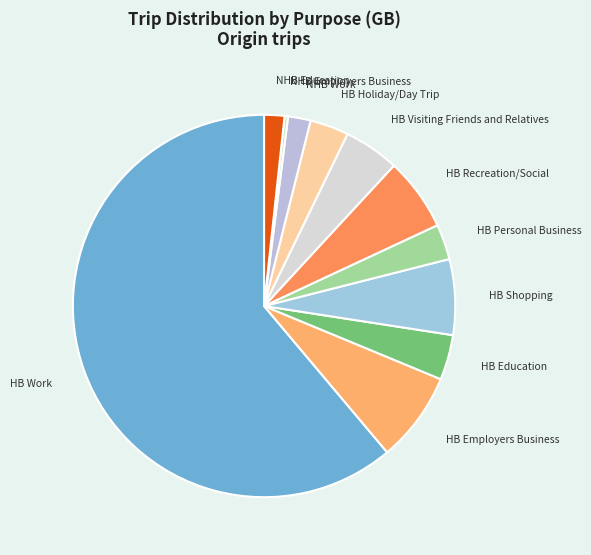

Count the number of slices in the pie.

11